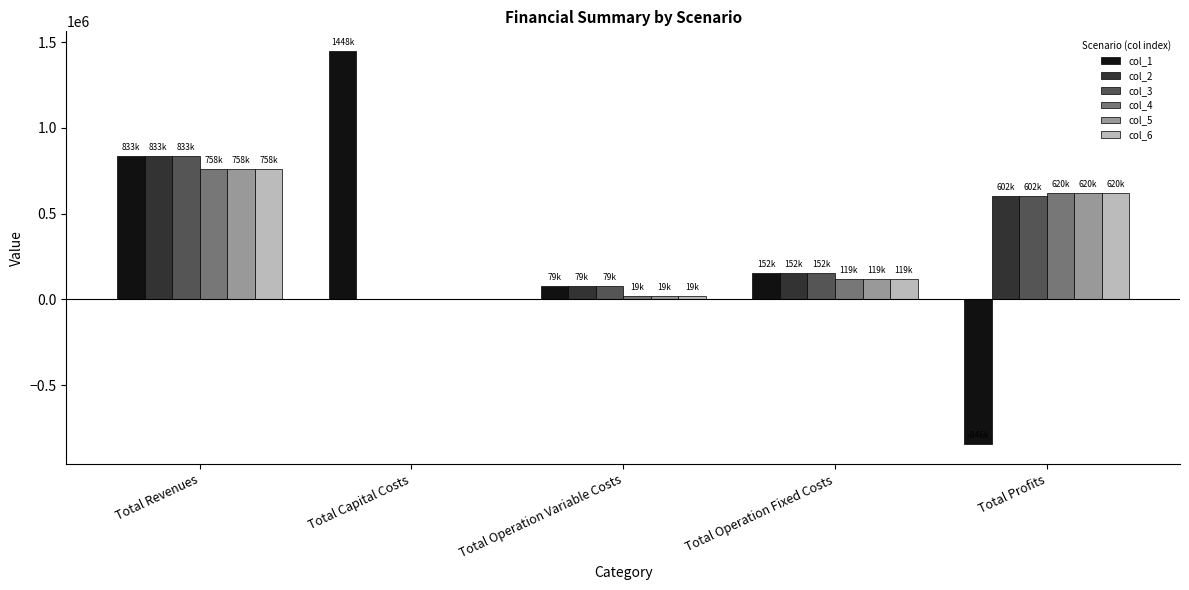

The value of col_6 at Total Revenues is 757537.9. True or false?

True